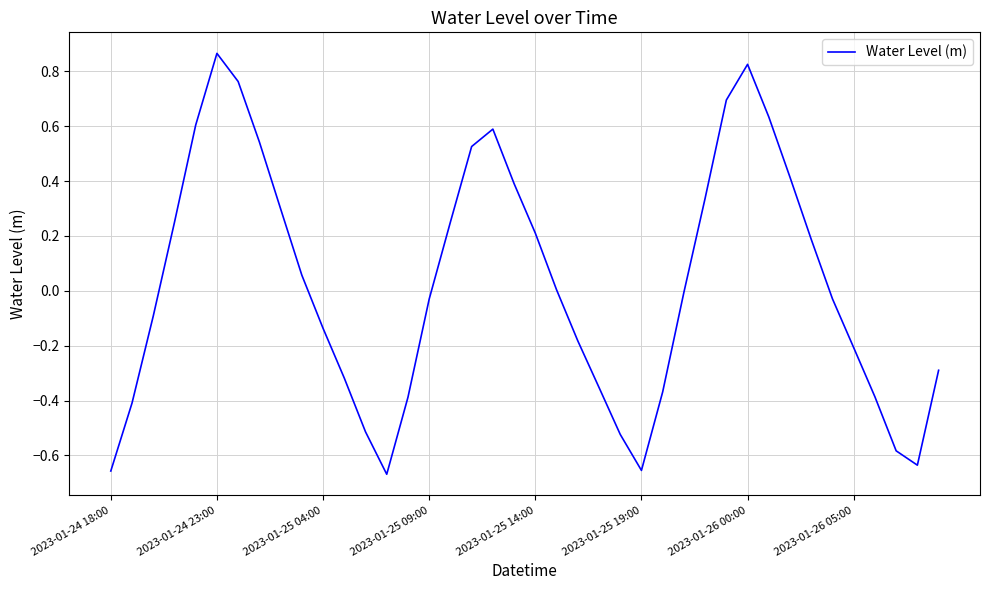

What is the difference between the maximum and minimum values?

1.5